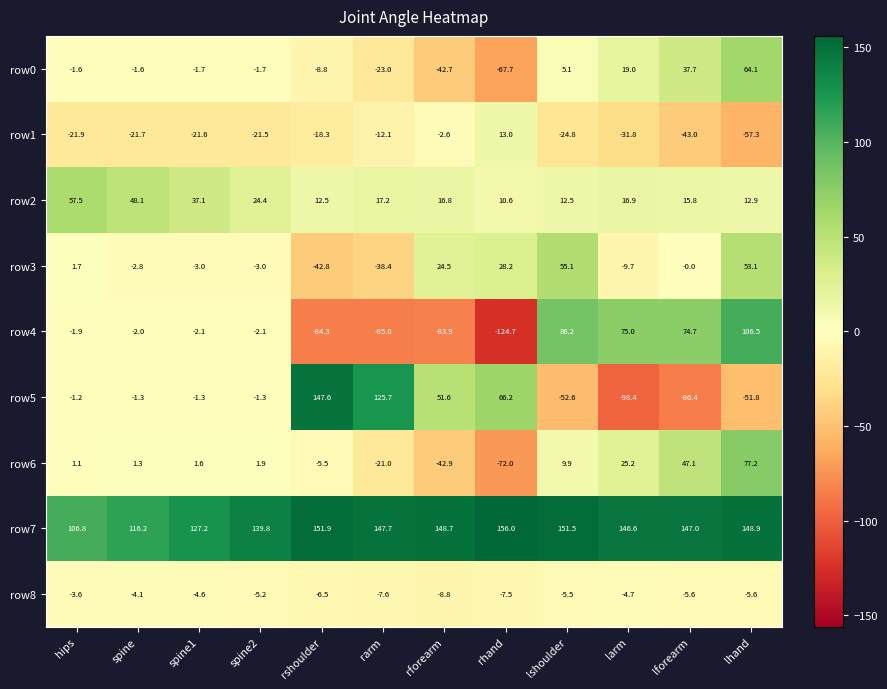

The row6 series shows -27.5 at rforearm. True or false?

False